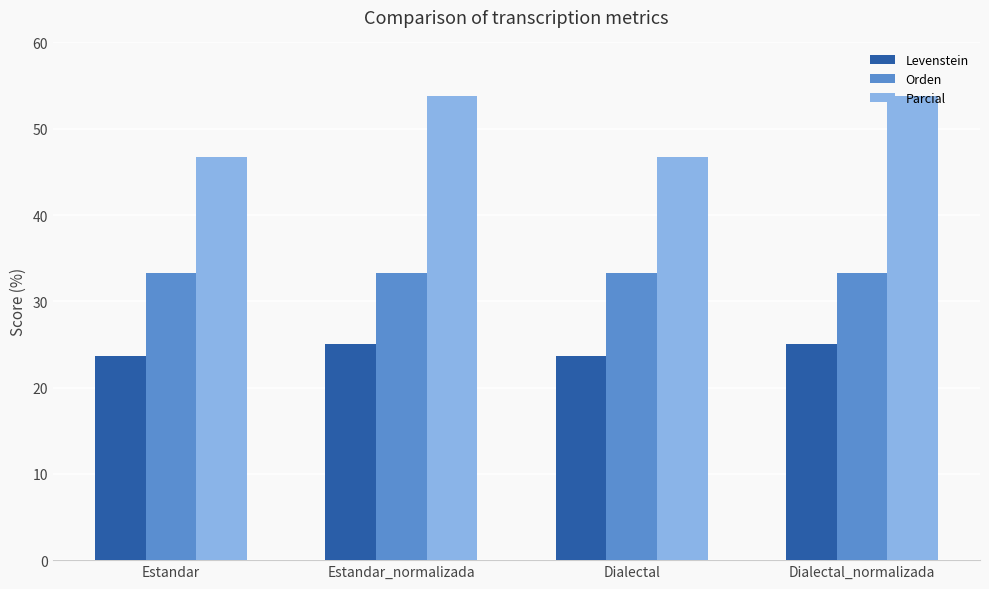

What is the smallest value displayed?

23.7